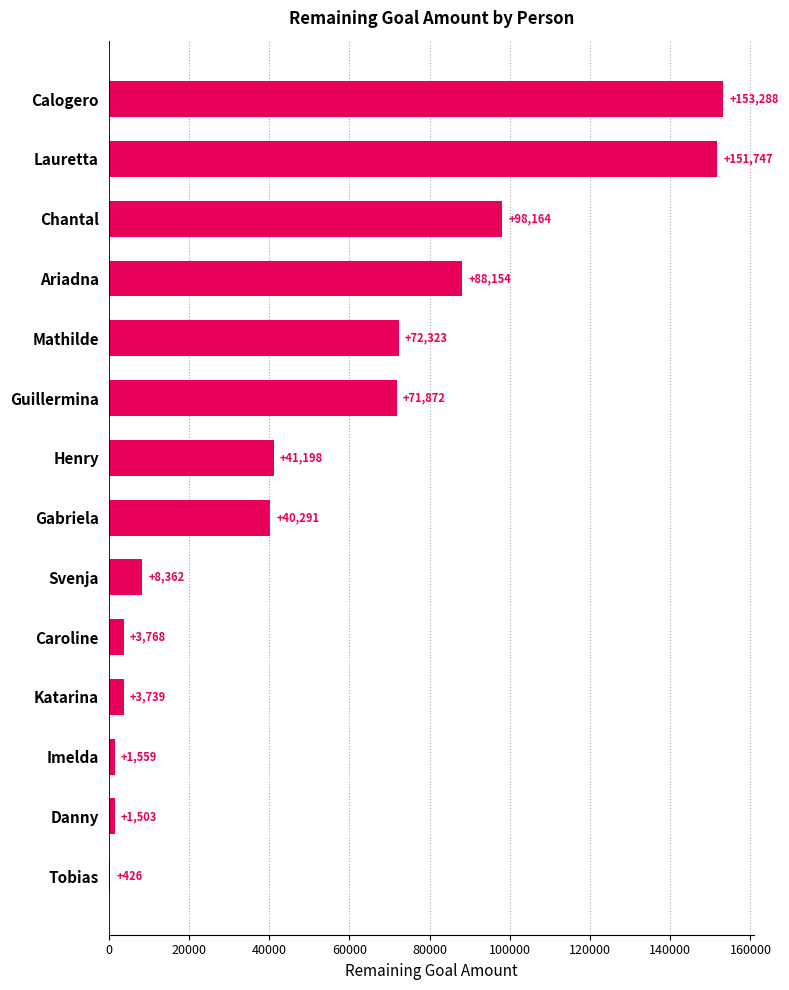

What is the average value?

52600